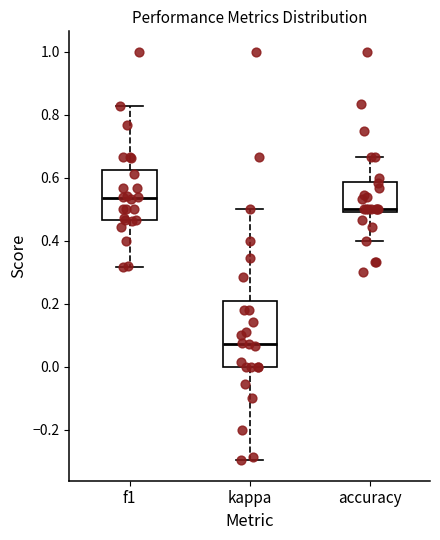

Reading left to right, read every box against the y-axis: the position of its median line, the range the box covers, and the ends of its whiskers. The values are not printed on the chart, so give them approximately, as read against the axis.

f1: median 0.54, box 0.46 to 0.62, whiskers 0.32 to 0.82
kappa: median 0.08, box 0.00 to 0.20, whiskers -0.30 to 0.50
accuracy: median 0.50 (just above the box's lower edge), box 0.50 to 0.58, whiskers 0.40 to 0.66